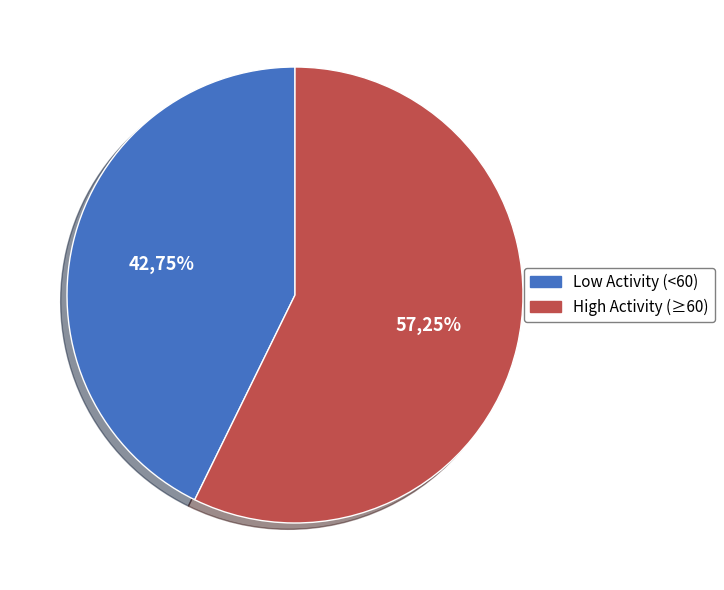

Does 8 represent more than half of the total?

No